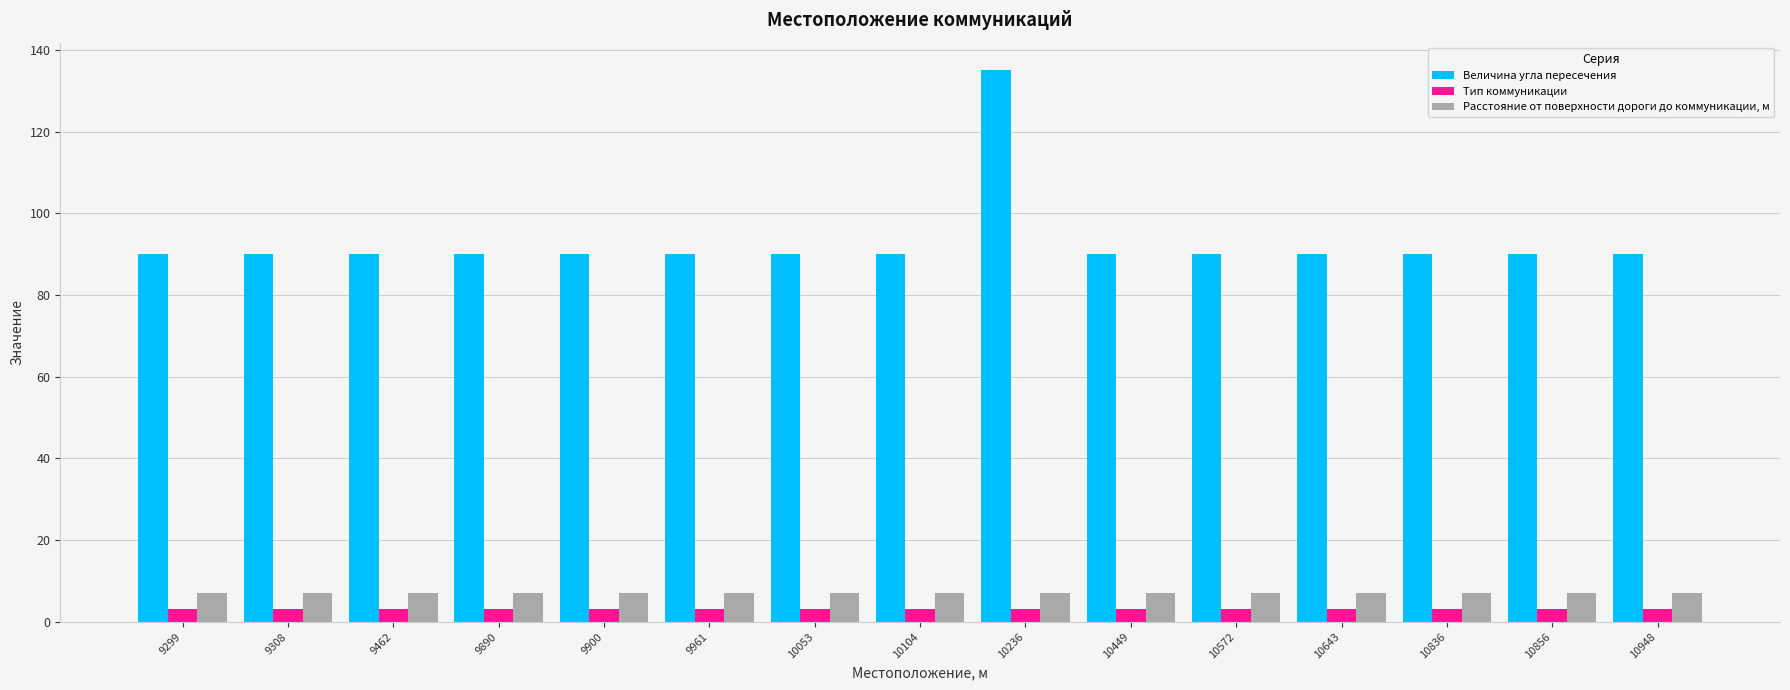

How many groups of bars are there?

15